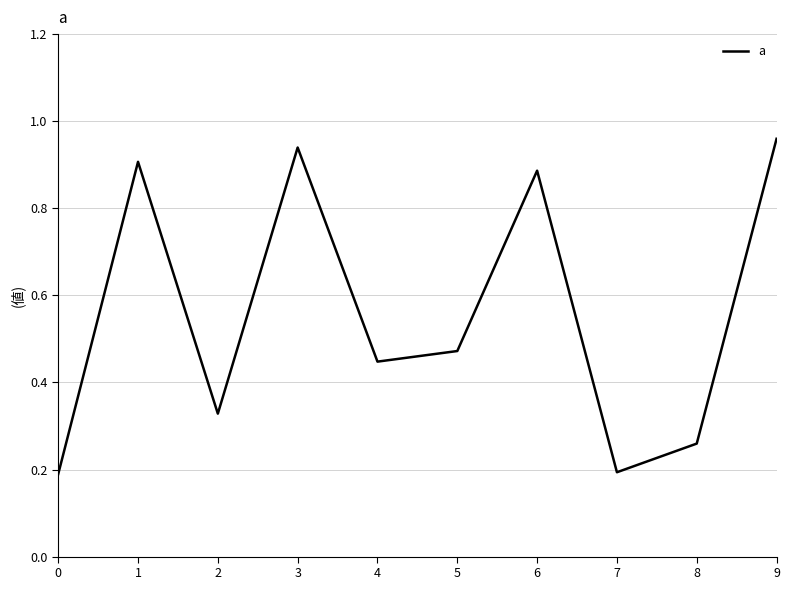

What is the difference between the maximum and minimum values?

0.8